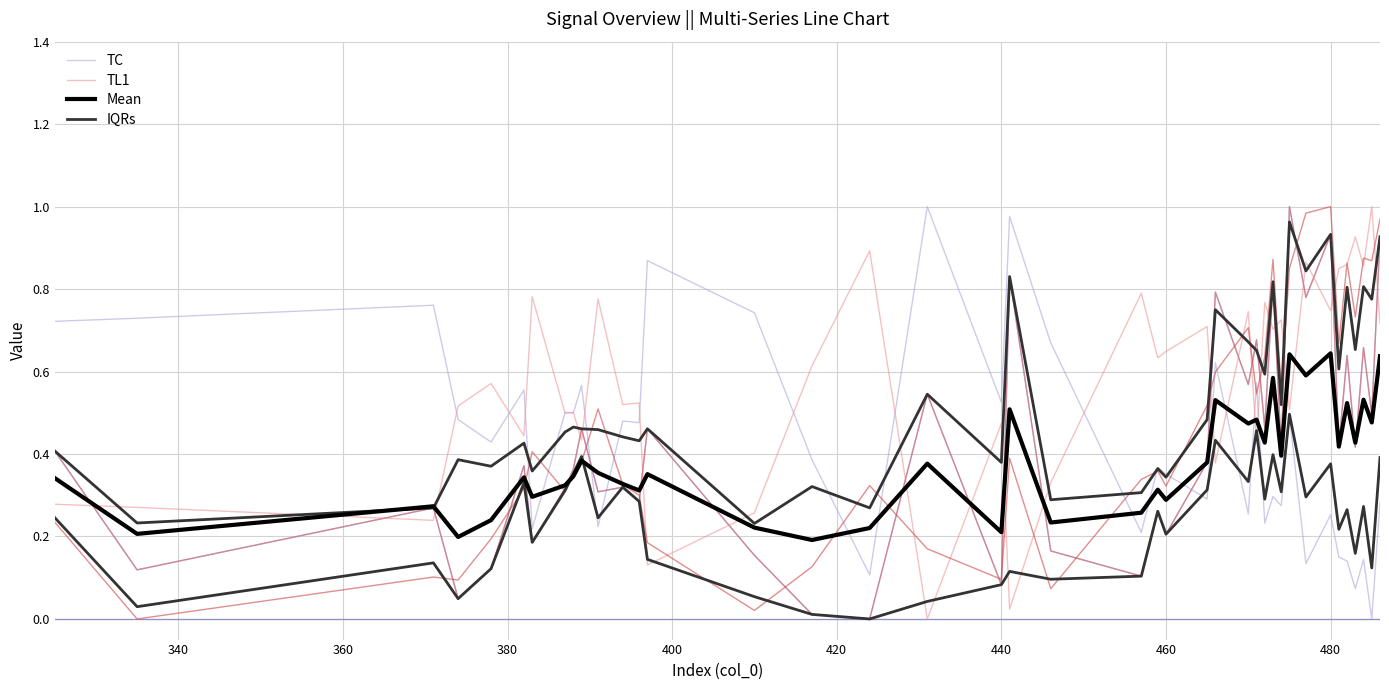

Reading left to right, what are all the values shown in this chart?

TC: 0.7	0.7	0.8	0.5	0.4	0.6	0.2	0.5	0.5	0.6	0.2	0.5	0.5	0.9	0.7	0.4	0.1	1.0	0.5	1.0	0.7	0.2	0.4	0.4	0.3	0.6	0.3	0.6	0.2	0.3	0.3	0.5	0.1	0.3	0.1	0.1	0.1	0.1	0.0	0.3
TL1: 0.3	0.3	0.2	0.5	0.6	0.4	0.8	0.5	0.5	0.4	0.8	0.5	0.5	0.1	0.3	0.6	0.9	0.0	0.5	0.0	0.3	0.8	0.6	0.6	0.7	0.4	0.7	0.4	0.8	0.7	0.7	0.5	0.9	0.7	0.9	0.9	0.9	0.9	1.0	0.7
Mean: 0.3	0.2	0.3	0.2	0.2	0.3	0.3	0.3	0.3	0.4	0.4	0.3	0.3	0.4	0.2	0.2	0.2	0.4	0.2	0.5	0.2	0.3	0.3	0.3	0.4	0.5	0.5	0.5	0.4	0.6	0.4	0.6	0.6	0.6	0.4	0.5	0.4	0.5	0.5	0.6
IQRs: 0.2	0.0	0.1	0.0	0.1	0.3	0.2	0.3	0.4	0.4	0.2	0.3	0.3	0.1	0.1	0.0	0.0	0.0	0.1	0.1	0.1	0.1	0.3	0.2	0.3	0.4	0.3	0.5	0.3	0.4	0.3	0.5	0.3	0.4	0.2	0.3	0.2	0.3	0.1	0.4